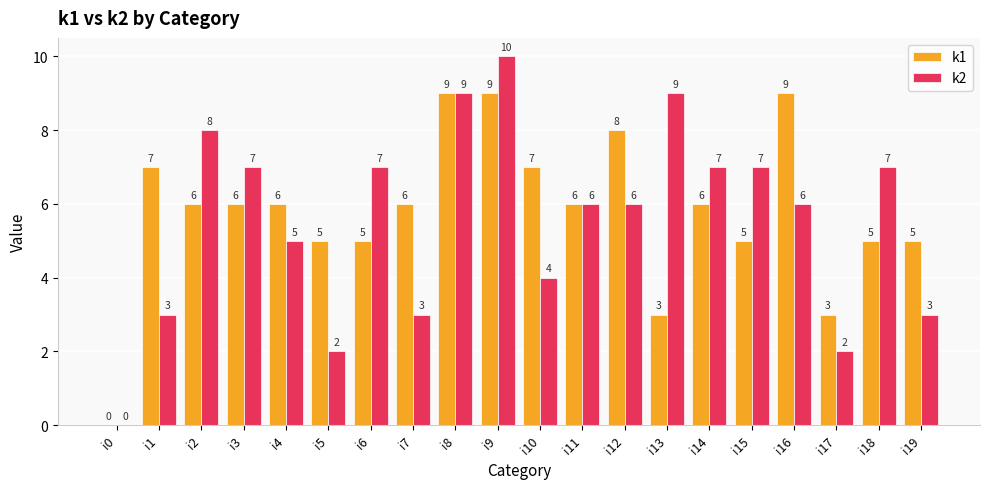

What is the approximate value of k1 at i19?

5